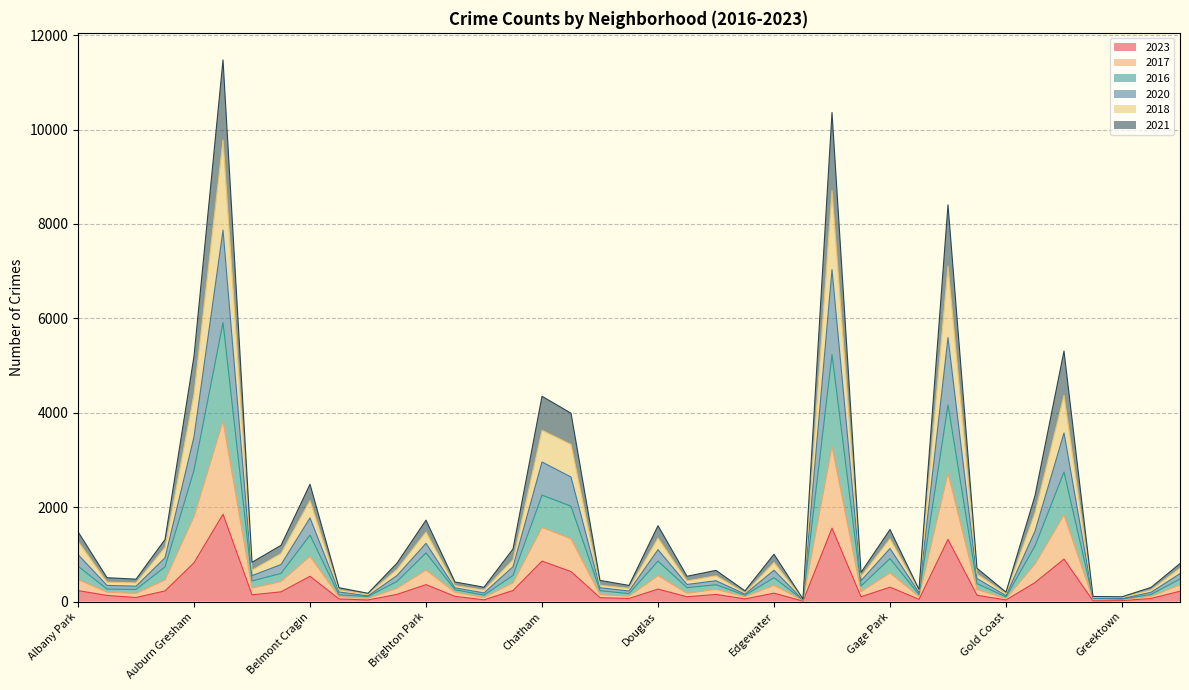

List the series in order of their peak value, lowest first.

2023, 2021, 2017, 2016, 2018, 2020